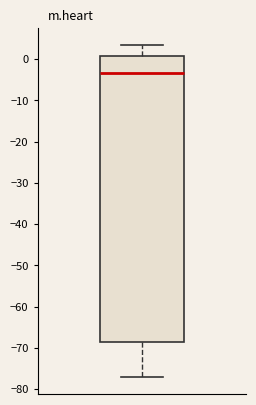

Read this box plot against the y-axis: the position of the median line, the range covered by the box, and the ends of both whiskers. The values are not printed on the chart, so give them approximately, as read against the axis.

median -3, box -69 to 1, whiskers -77 to 4